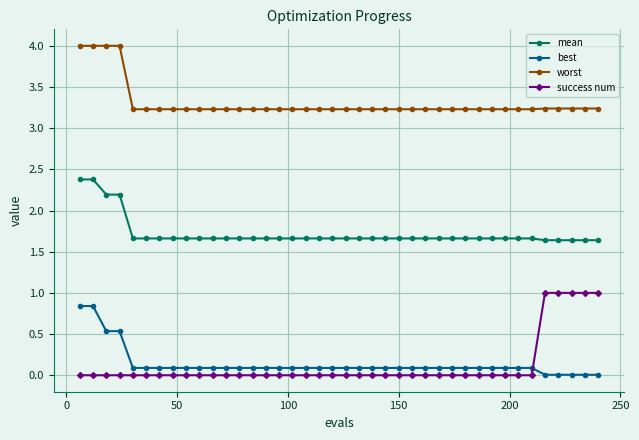

Which series has the largest range (max minus min)?

success num